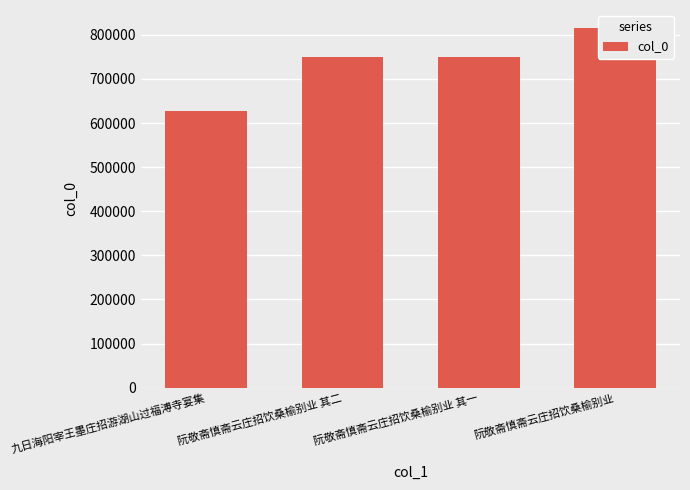

What is the label of the 3rd bar from the left?

阮敬斋慎斋云庄招饮桑榆别业 其一